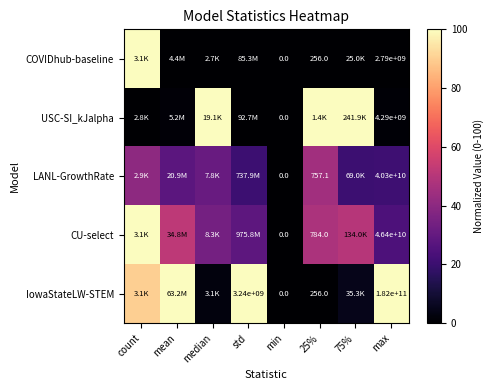

Between count and median, which is larger?

count